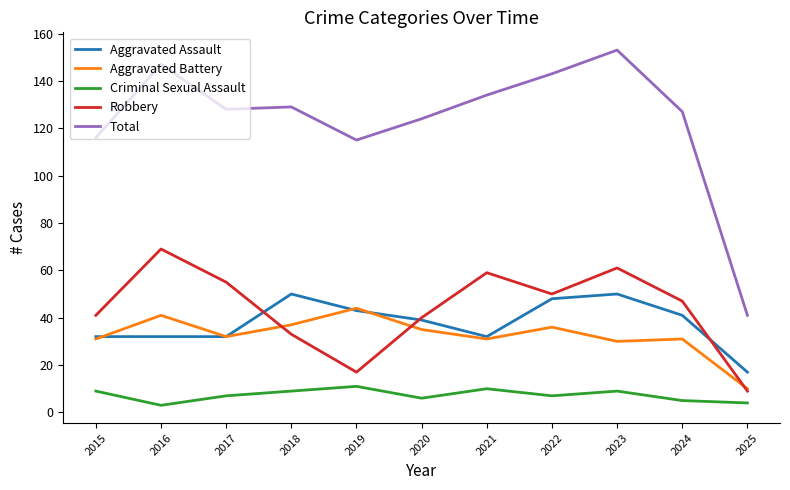

Rank the series by their maximum value, from lowest to highest.

Criminal Sexual Assault, Aggravated Battery, Aggravated Assault, Robbery, Total